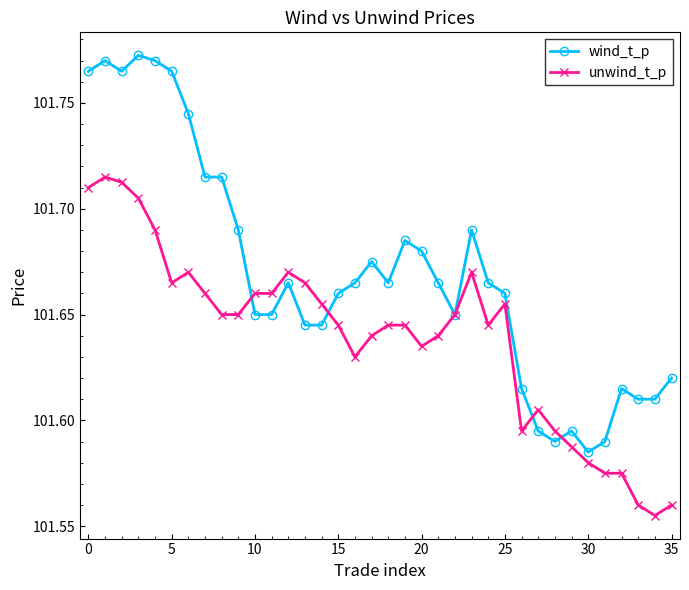

Which series ends up on top after the final intersection of wind_t_p and unwind_t_p?

wind_t_p